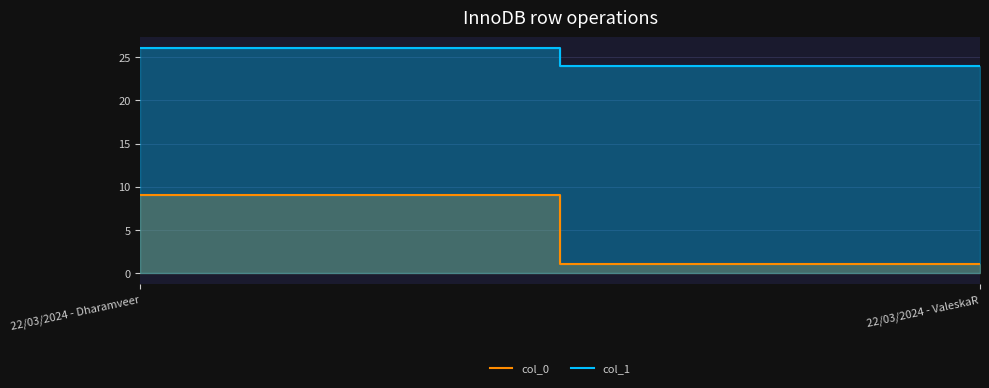

Reading left to right, extract all data points from this chart.

col_0: 22/03/2024 - Dharamveer=9	22/03/2024 - ValeskaR=1
col_1: 22/03/2024 - Dharamveer=26	22/03/2024 - ValeskaR=24